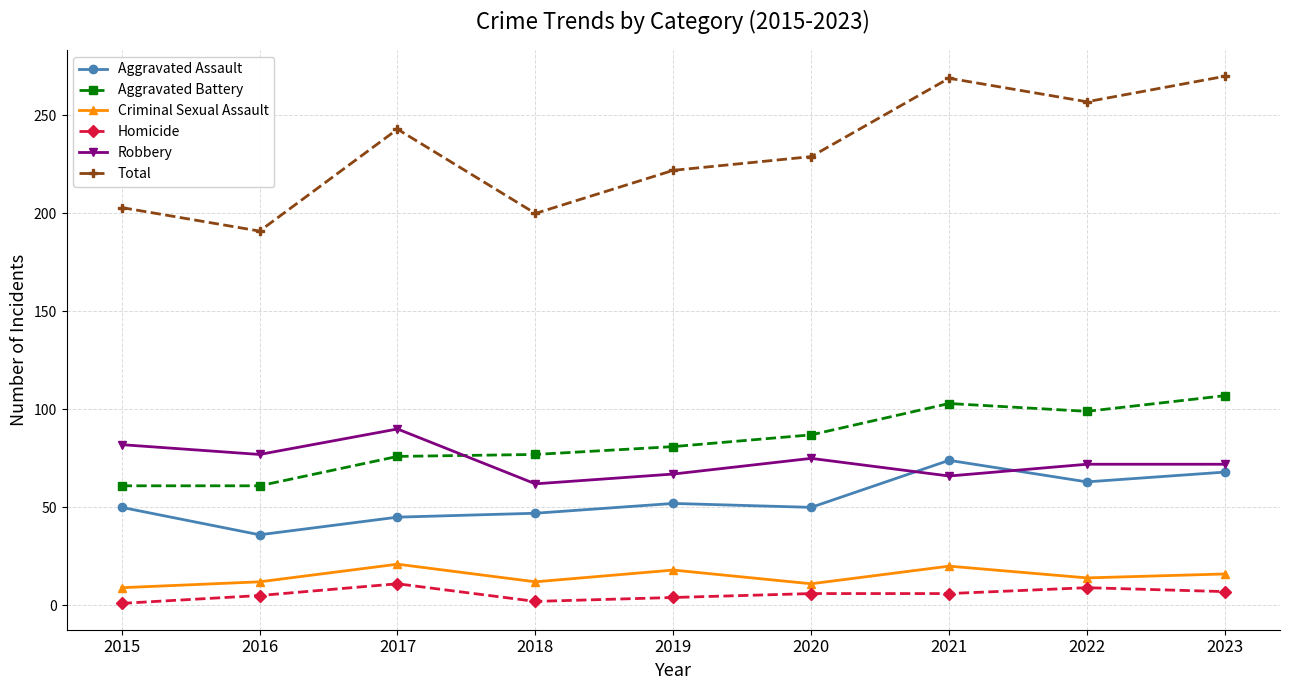

How many distinct data groups are displayed?

6